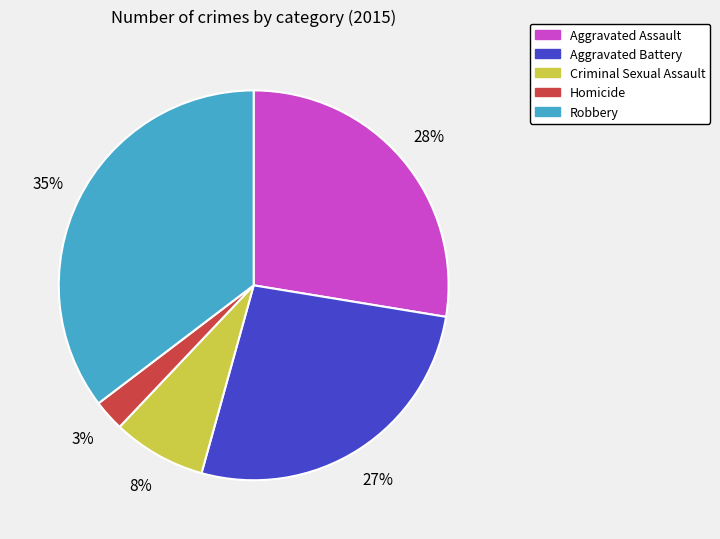

Does any single category account for the majority?

No